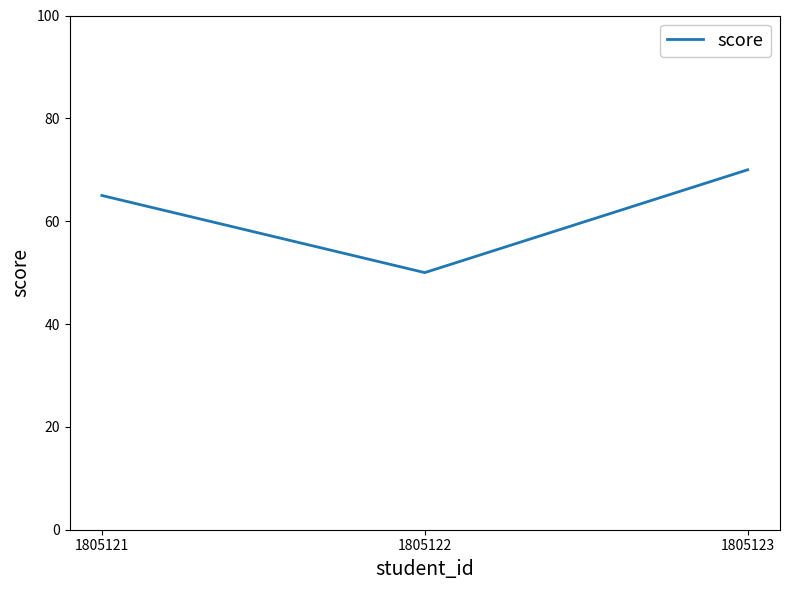

At which category does the chart reach its minimum across all series?

1805122